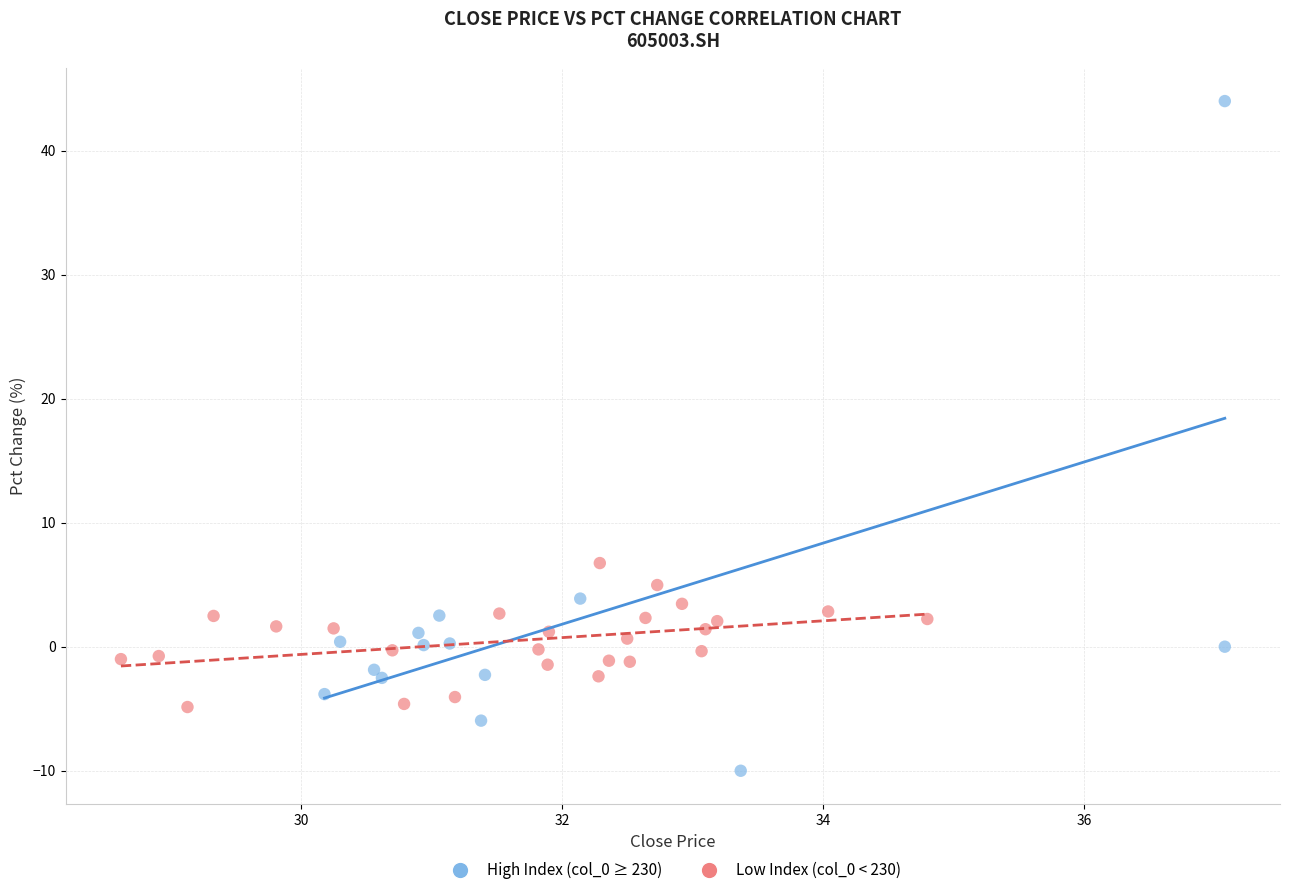

Which series has the largest Y range (max minus min)?

High Index (col_0 ≥ 230)